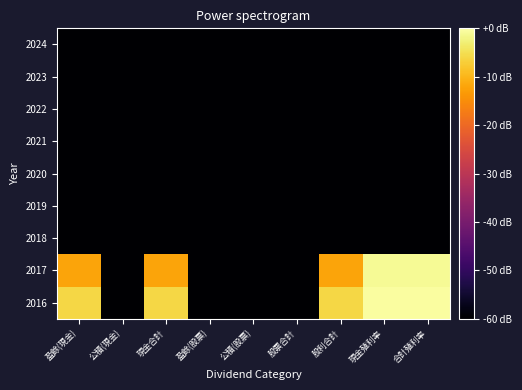

Reading right to left, list all the values displayed in this chart.

2024: 合計殖利率=-60.0	現金殖利率=-60.0	股利合計=-60.0	股票合計=-60.0	公積(股票)=-60.0	盈餘(股票)=-60.0	現金合計=-60.0	公積(現金)=-60.0	盈餘(現金)=-60.0
2023: 合計殖利率=-60.0	現金殖利率=-60.0	股利合計=-60.0	股票合計=-60.0	公積(股票)=-60.0	盈餘(股票)=-60.0	現金合計=-60.0	公積(現金)=-60.0	盈餘(現金)=-60.0
2022: 合計殖利率=-60.0	現金殖利率=-60.0	股利合計=-60.0	股票合計=-60.0	公積(股票)=-60.0	盈餘(股票)=-60.0	現金合計=-60.0	公積(現金)=-60.0	盈餘(現金)=-60.0
2021: 合計殖利率=-60.0	現金殖利率=-60.0	股利合計=-60.0	股票合計=-60.0	公積(股票)=-60.0	盈餘(股票)=-60.0	現金合計=-60.0	公積(現金)=-60.0	盈餘(現金)=-60.0
2020: 合計殖利率=-60.0	現金殖利率=-60.0	股利合計=-60.0	股票合計=-60.0	公積(股票)=-60.0	盈餘(股票)=-60.0	現金合計=-60.0	公積(現金)=-60.0	盈餘(現金)=-60.0
2019: 合計殖利率=-60.0	現金殖利率=-60.0	股利合計=-60.0	股票合計=-60.0	公積(股票)=-60.0	盈餘(股票)=-60.0	現金合計=-60.0	公積(現金)=-60.0	盈餘(現金)=-60.0
2018: 合計殖利率=-60.0	現金殖利率=-60.0	股利合計=-60.0	股票合計=-60.0	公積(股票)=-60.0	盈餘(股票)=-60.0	現金合計=-60.0	公積(現金)=-60.0	盈餘(現金)=-60.0
2017: 合計殖利率=-1.2	現金殖利率=-1.2	股利合計=-12.0	股票合計=-60.0	公積(股票)=-60.0	盈餘(股票)=-60.0	現金合計=-12.0	公積(現金)=-60.0	盈餘(現金)=-12.0
2016: 合計殖利率=-0.3	現金殖利率=-0.3	股利合計=-6.0	股票合計=-60.0	公積(股票)=-60.0	盈餘(股票)=-60.0	現金合計=-6.0	公積(現金)=-60.0	盈餘(現金)=-6.0